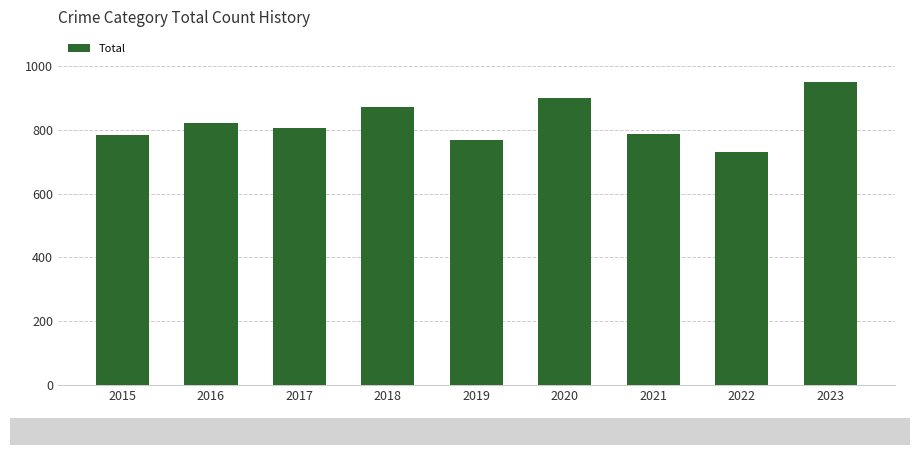

Count the number of categories in the chart.

9